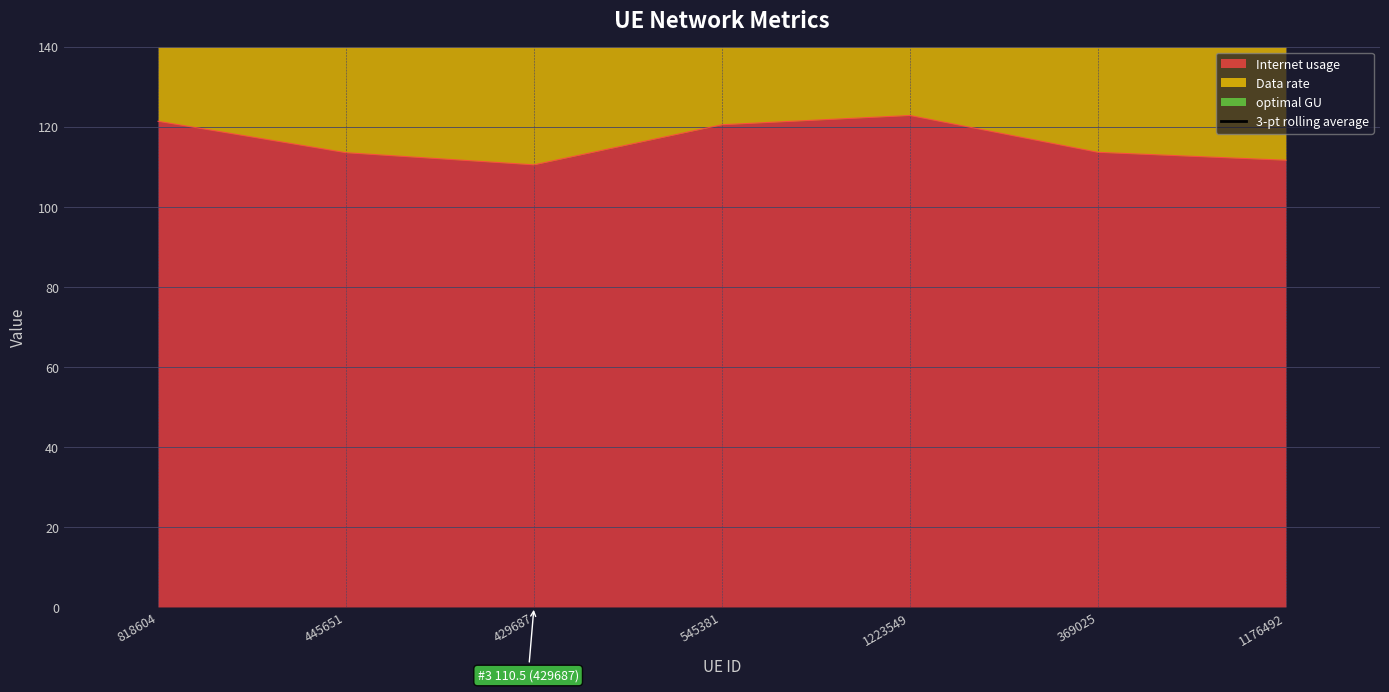

Is it true that Internet usage equals 122.8 at 1223549?

True